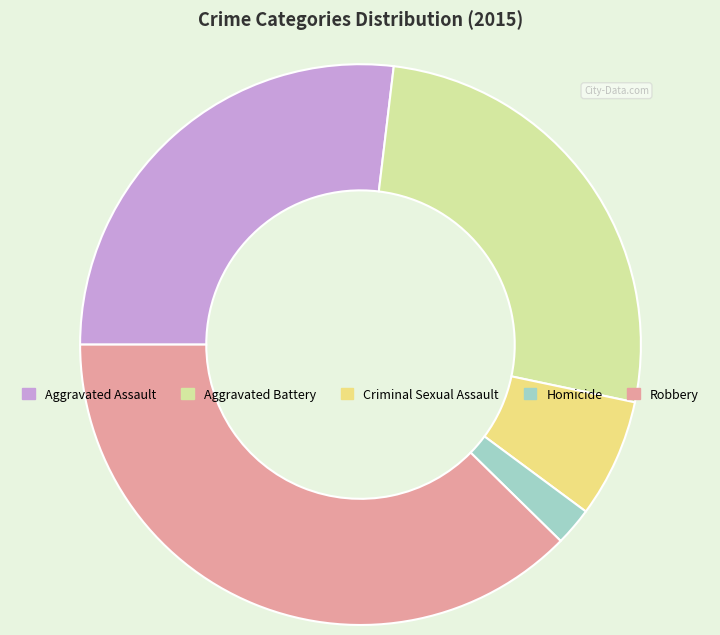

True or false: Aggravated Battery accounts for 35% of the total.

False